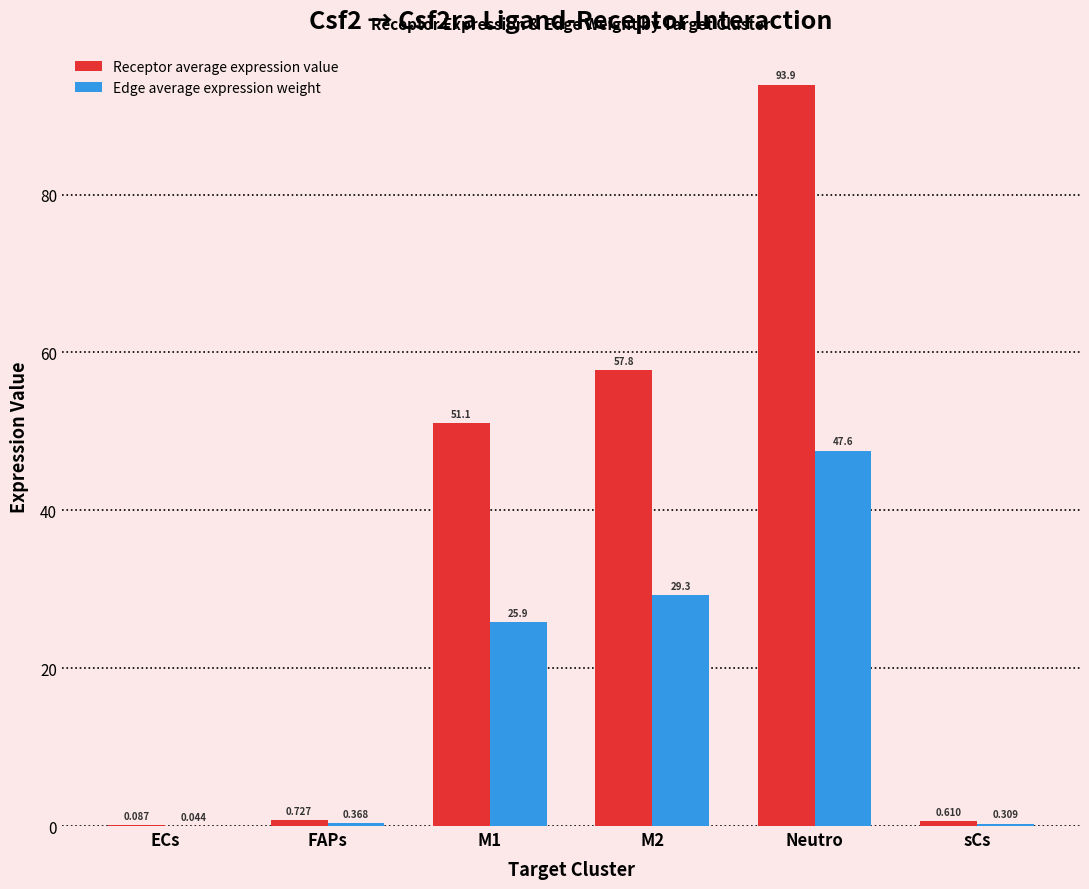

Are the bars horizontal?

No